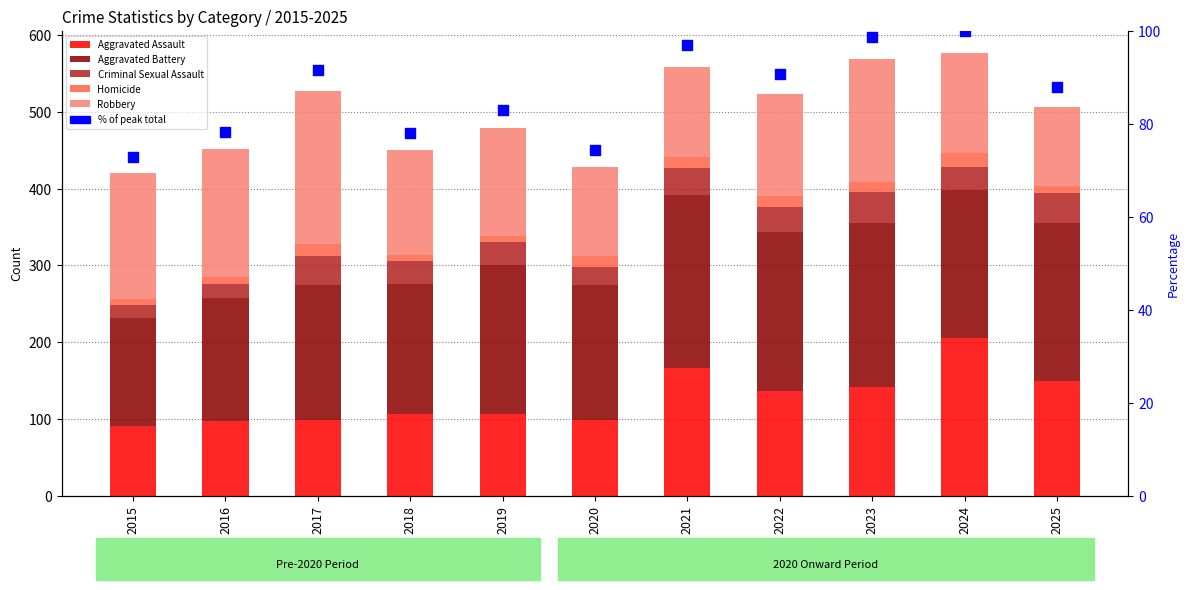

What is the total value across all series at 2021?

655.9